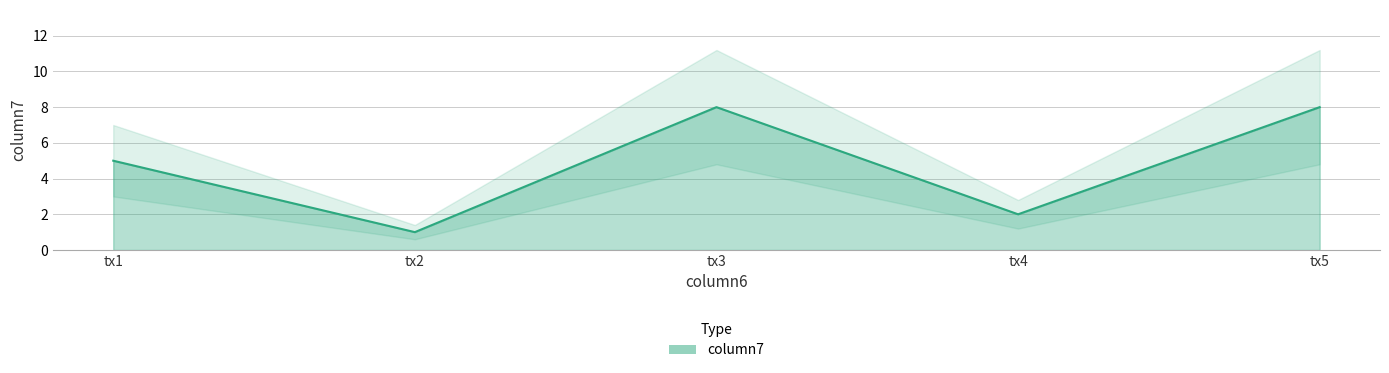

Rank the categories by value from highest to lowest.

tx3, tx5, tx1, tx4, tx2